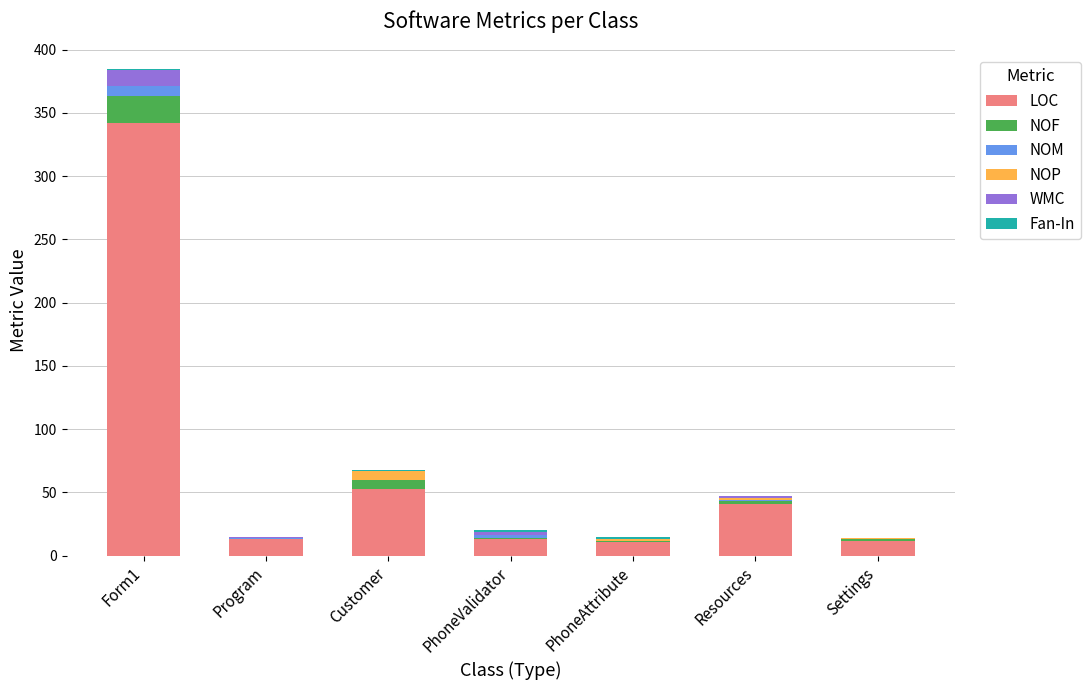

At which category is the sum across all series the highest?

Form1